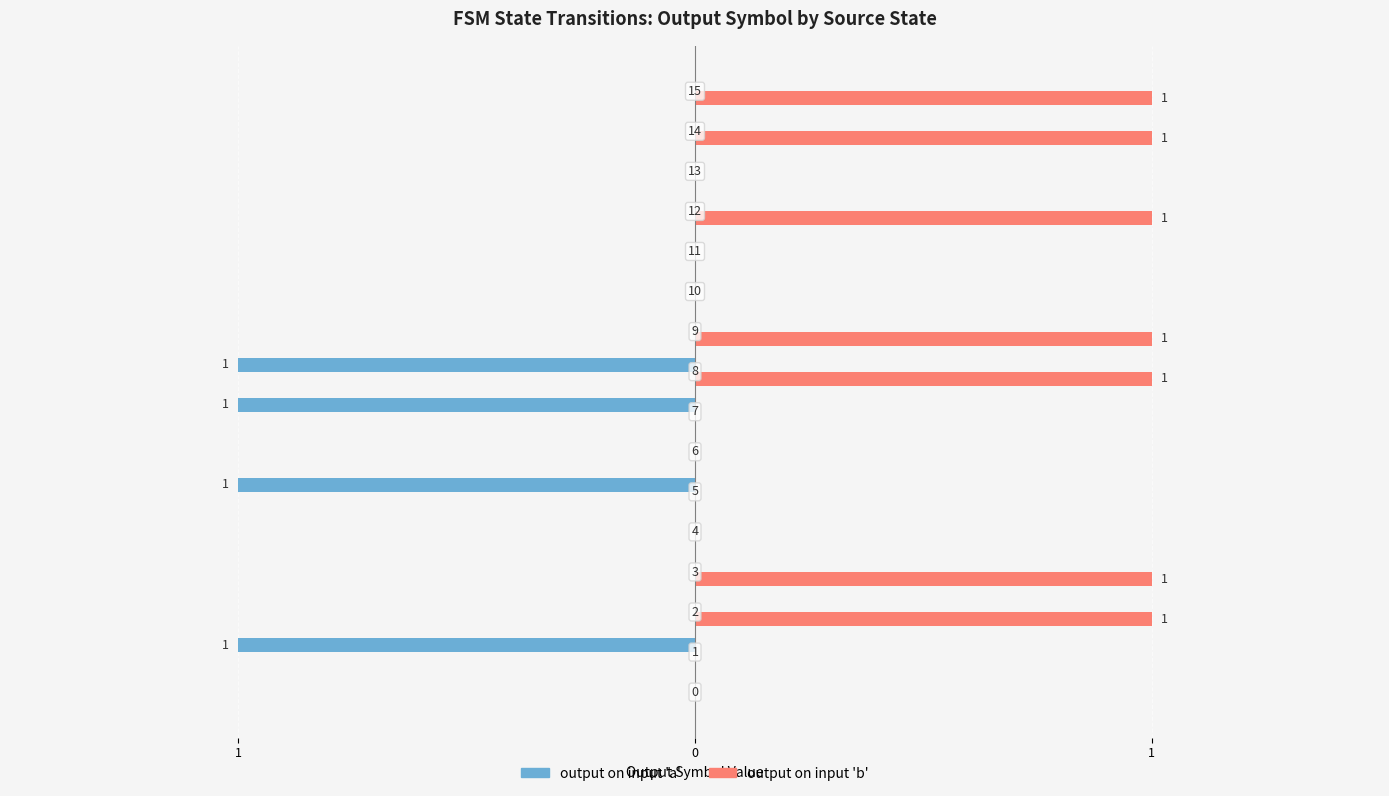

What are all the series names shown in the legend?

output on input 'a', output on input 'b'